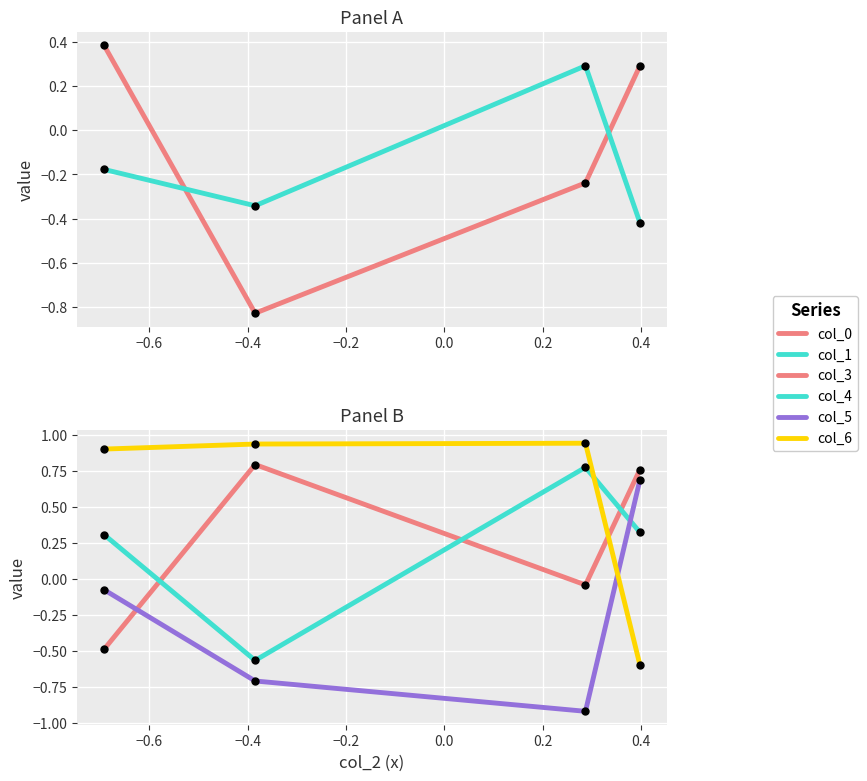

What is the sum of all col_0 values?

-0.4